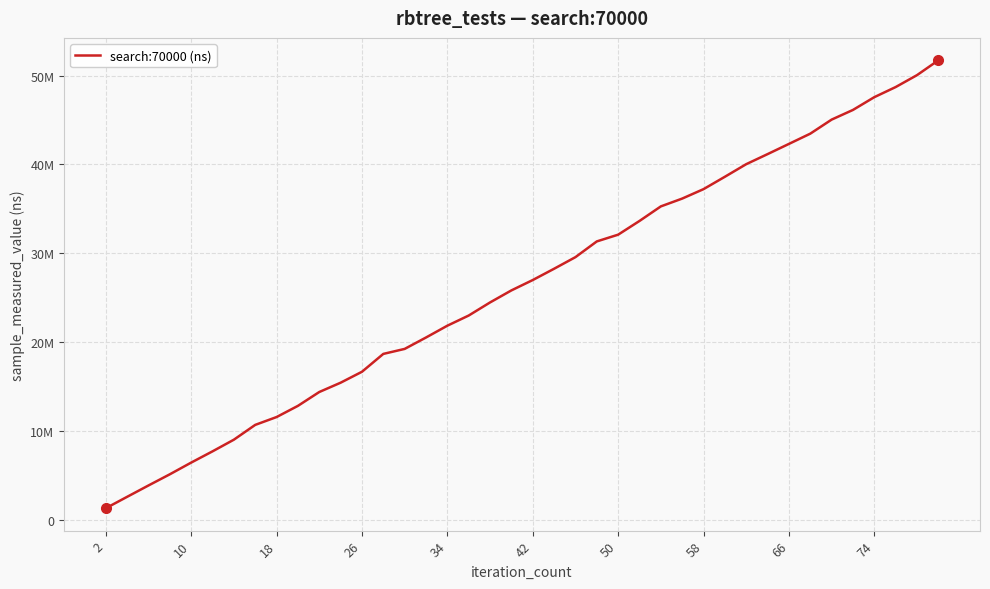

Reading left to right, what are all the values shown in this chart?

1280106	2565550	3844230	5102897	6420635	7687370	9001280	10668172	11550941	12810587	14371050	15419124	16651294	18662691	19226060	20510142	21840916	22985975	24459673	25816894	26983446	28255146	29562465	31333664	32093278	33637841	35278479	36158561	37222870	38616382	40035182	41167239	42317072	43471110	45054050	46144428	47583147	48721362	50064332	51735882